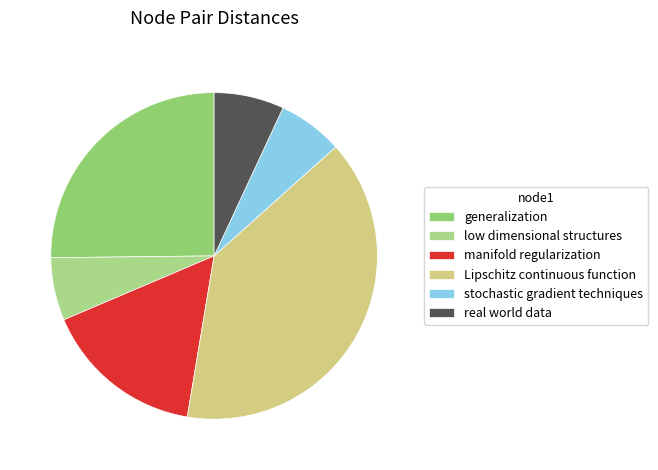

Is the sum of low dimensional structures and real world data greater than half?

No